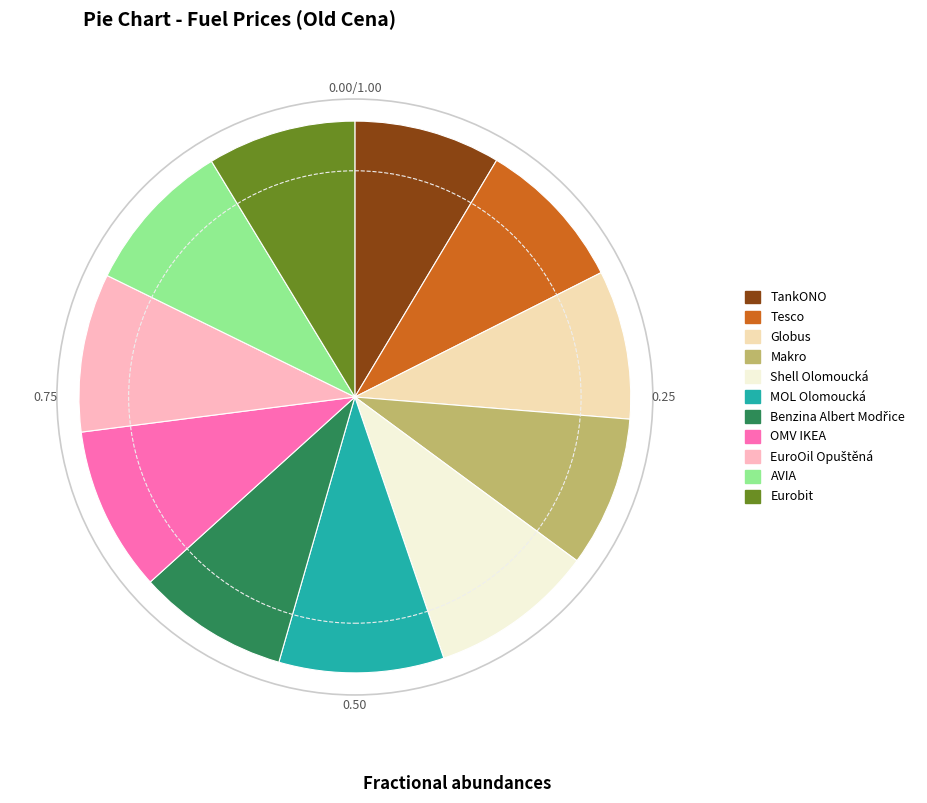

How many slices are in this pie chart?

11